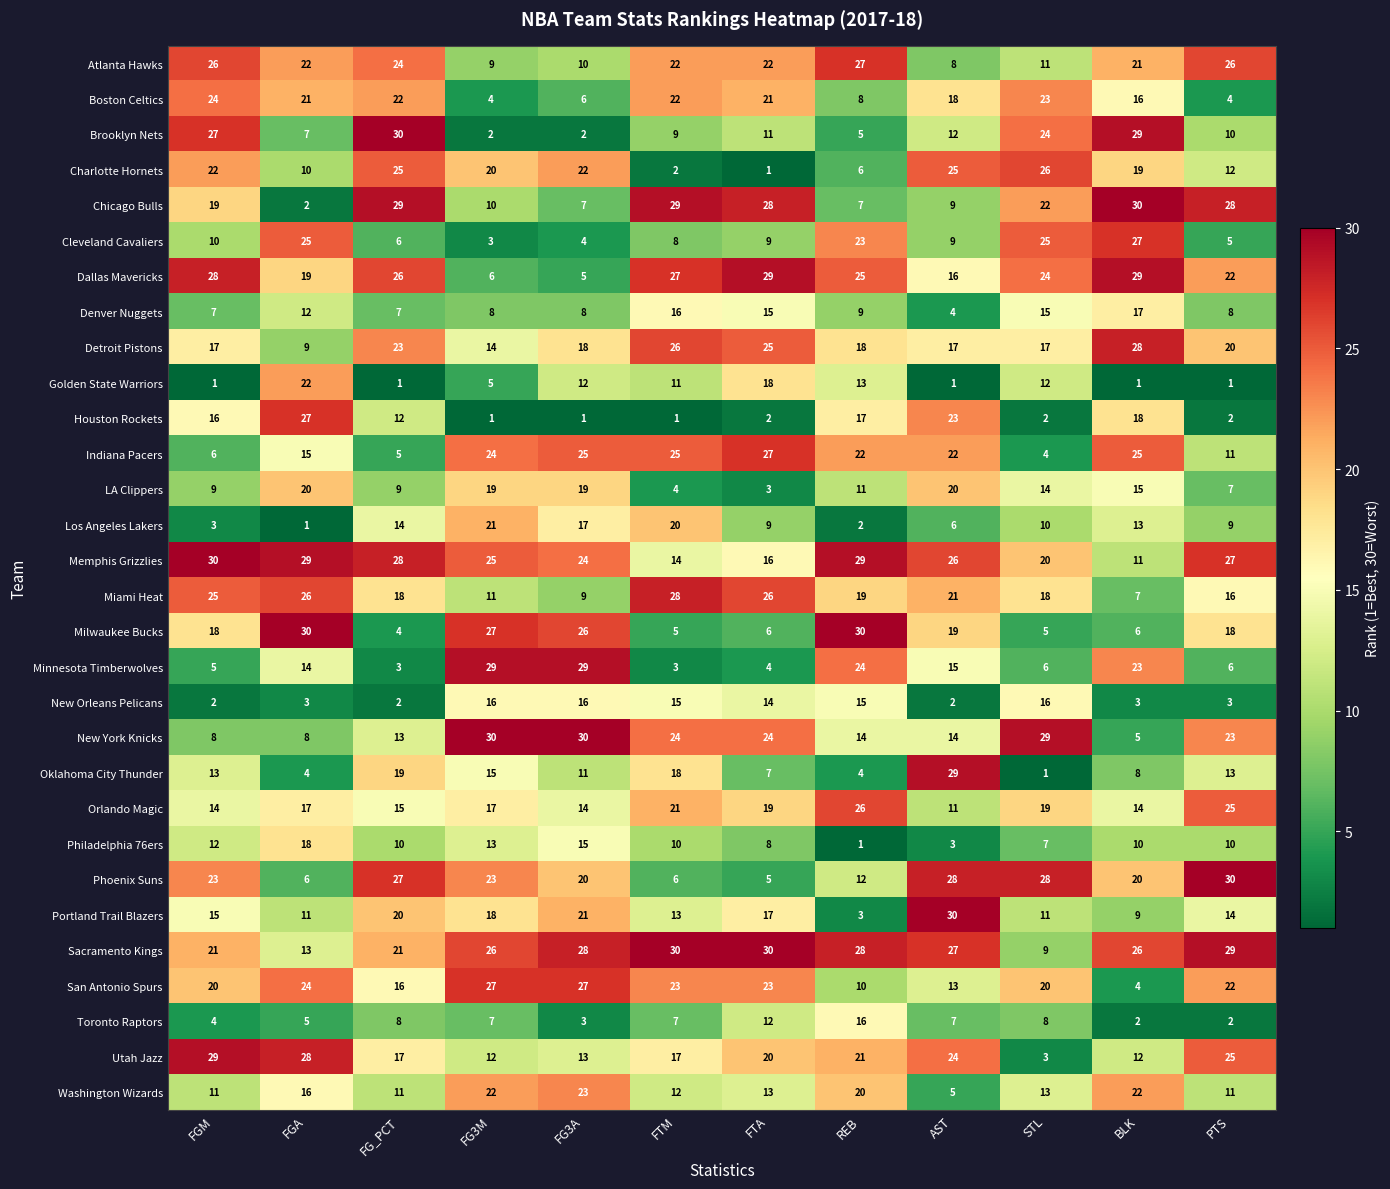

Read the Sacramento Kings value at FG3M, to the nearest 5.

25